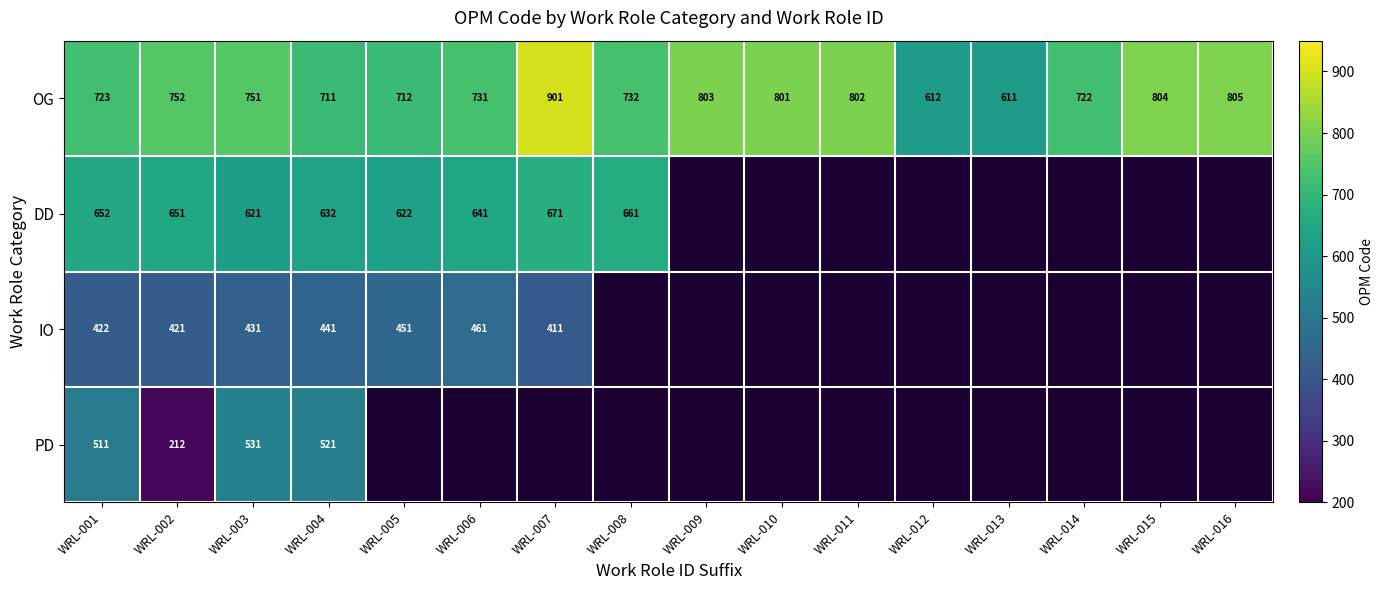

List the labels in order of OG value, largest first.

WRL-007, WRL-016, WRL-015, WRL-009, WRL-011, WRL-010, WRL-002, WRL-003, WRL-008, WRL-006, WRL-001, WRL-014, WRL-005, WRL-004, WRL-012, WRL-013